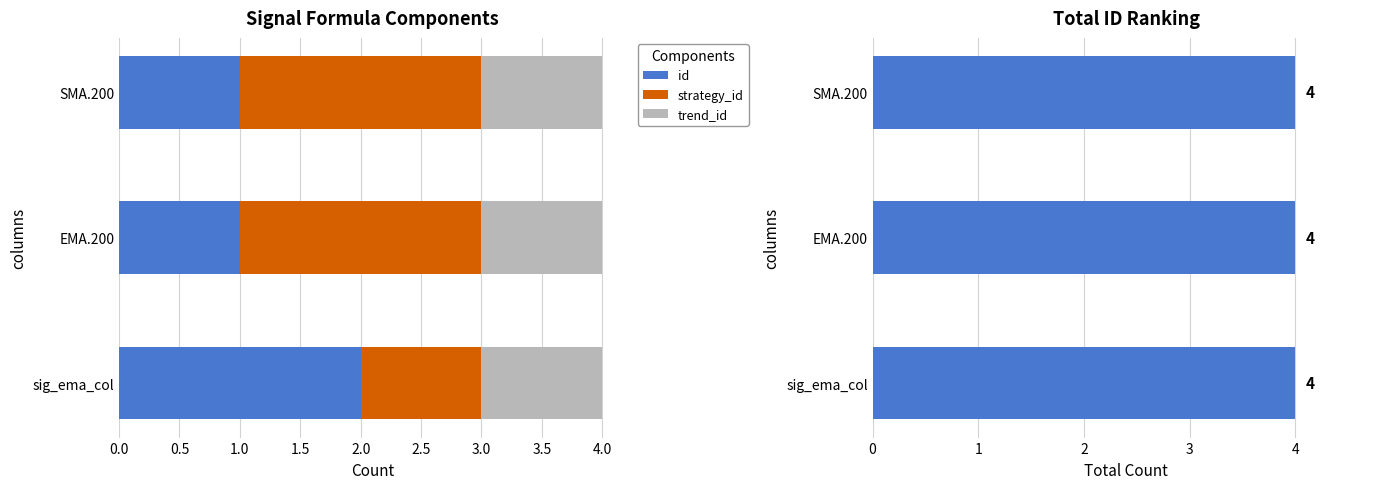

Is it true that id equals 2 at sig_ema_col?

True